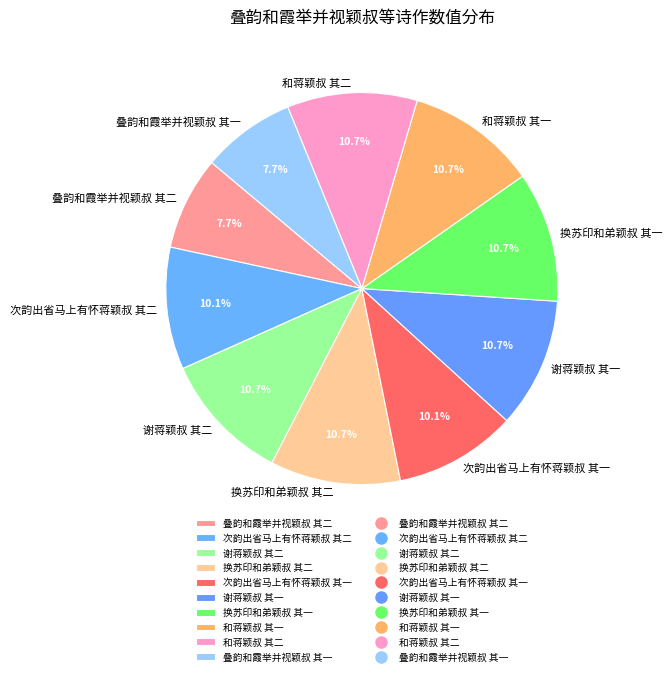

Is the sum of 叠韵和霞举并视颖叔 其二 and 谢蒋颖叔 其一 greater than half?

No